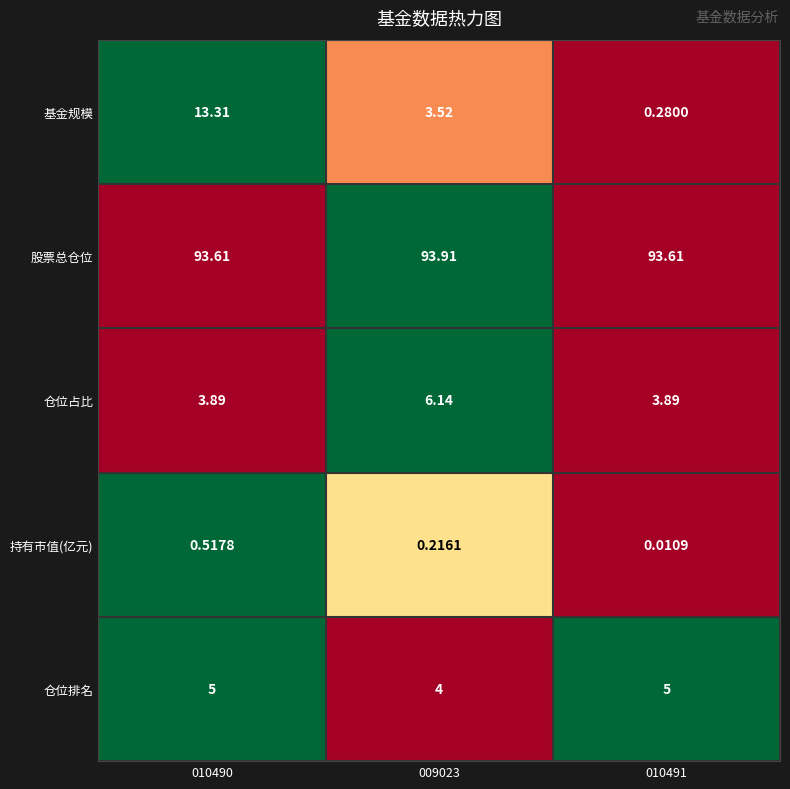

Between 010490 and 009023, which series saw the biggest shift?

基金规模